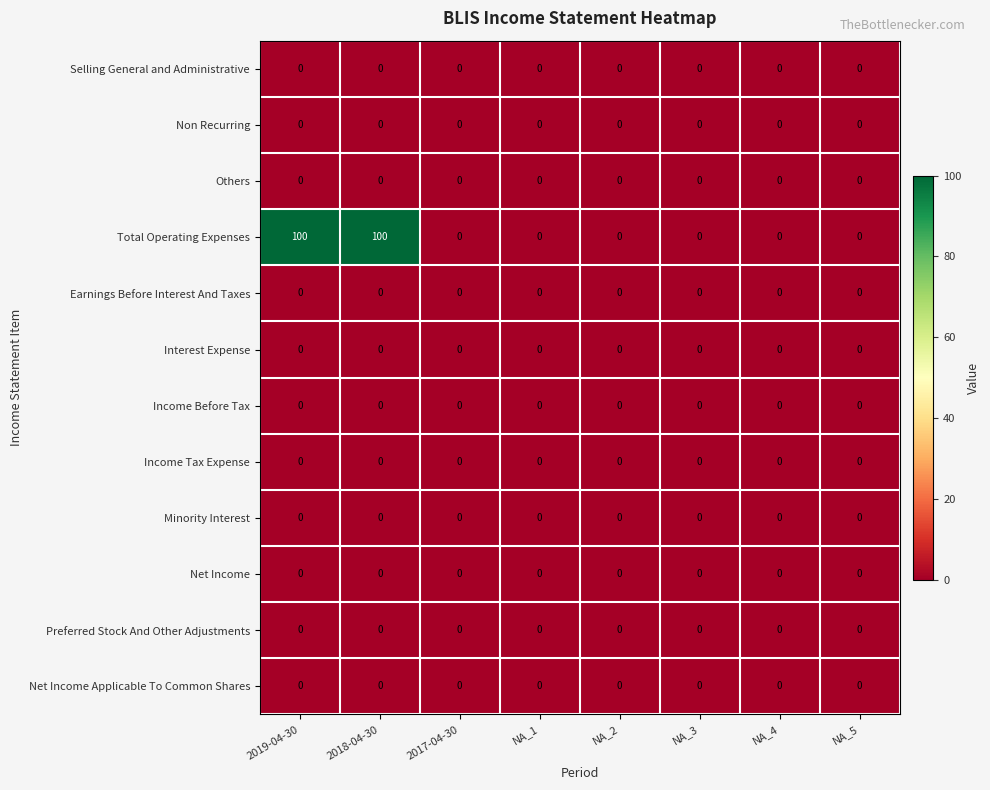

The value of Non Recurring at NA_5 is 0. True or false?

True